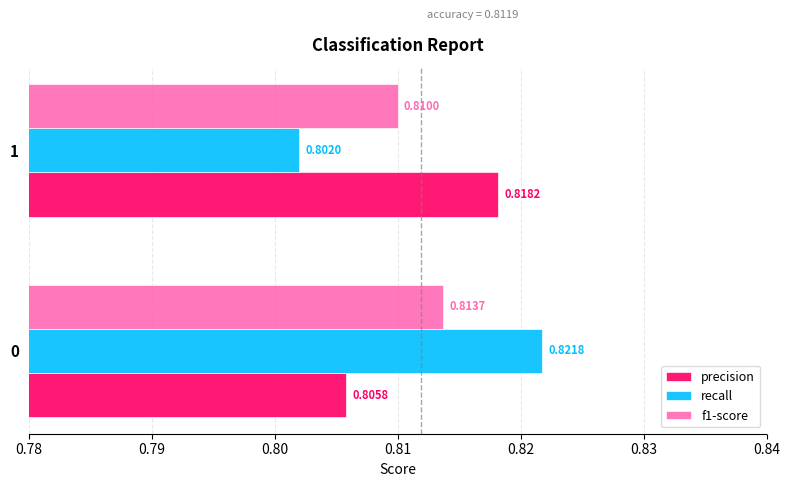

Which series has the largest total across all categories?

precision